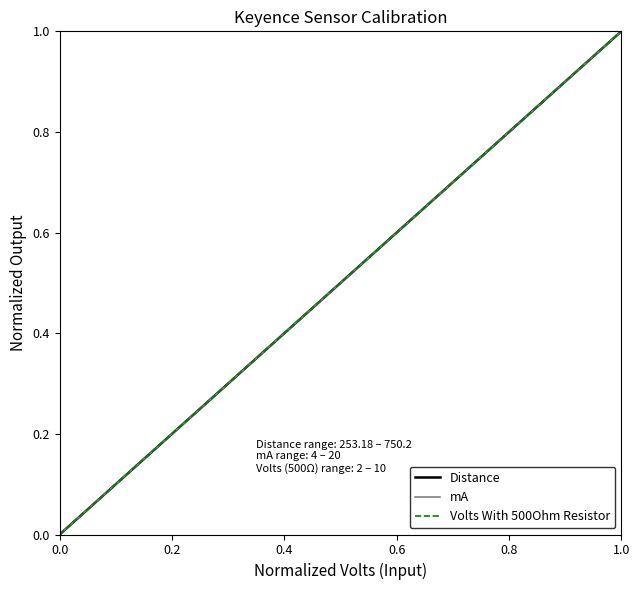

True or false: mA and Volts With 500Ohm Resistor intersect in this chart.

False